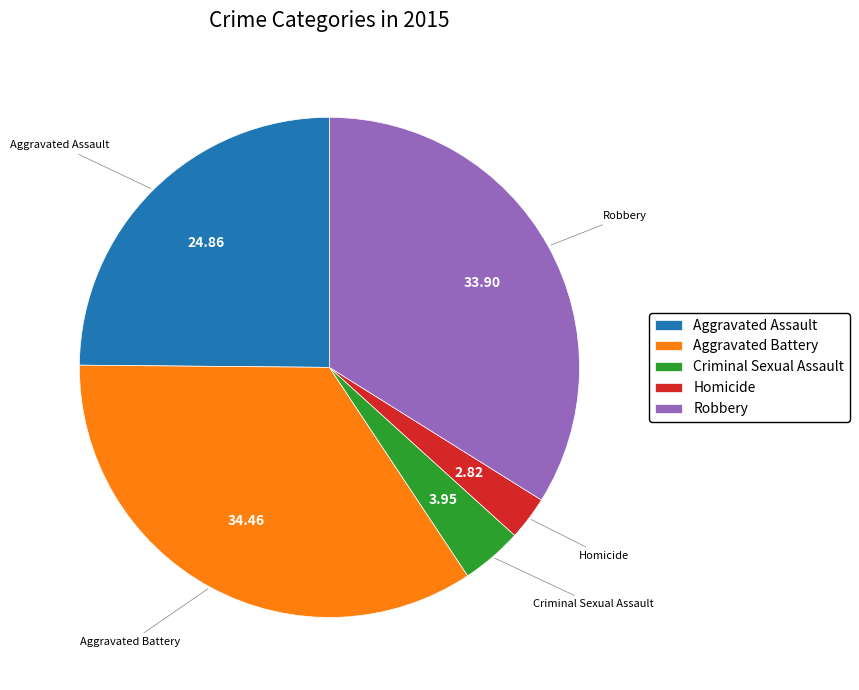

Rank the categories by value from lowest to highest.

Homicide, Criminal Sexual Assault, Aggravated Assault, Robbery, Aggravated Battery